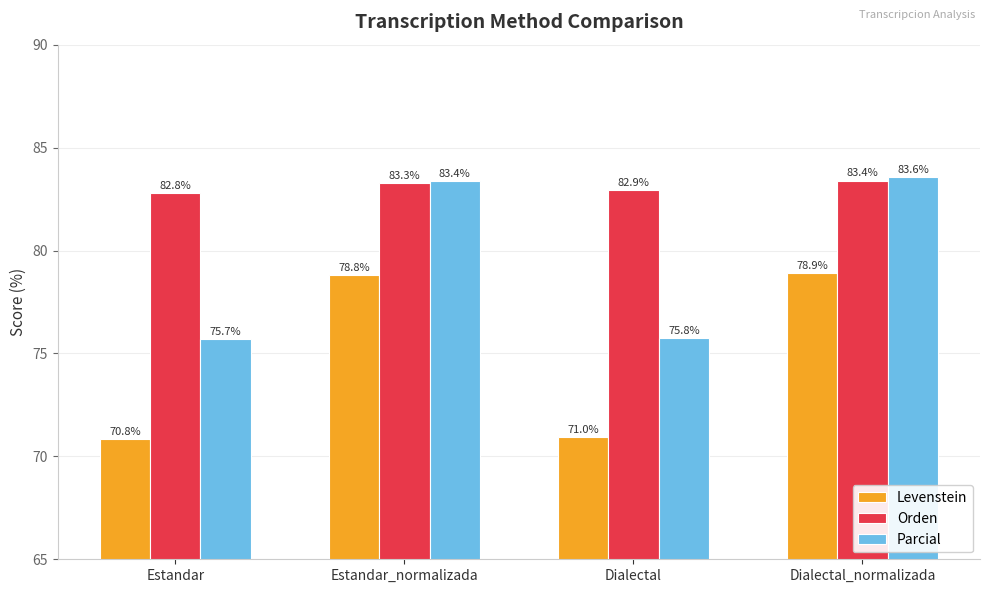

Which label corresponds to the largest value in the chart?

Dialectal_normalizada